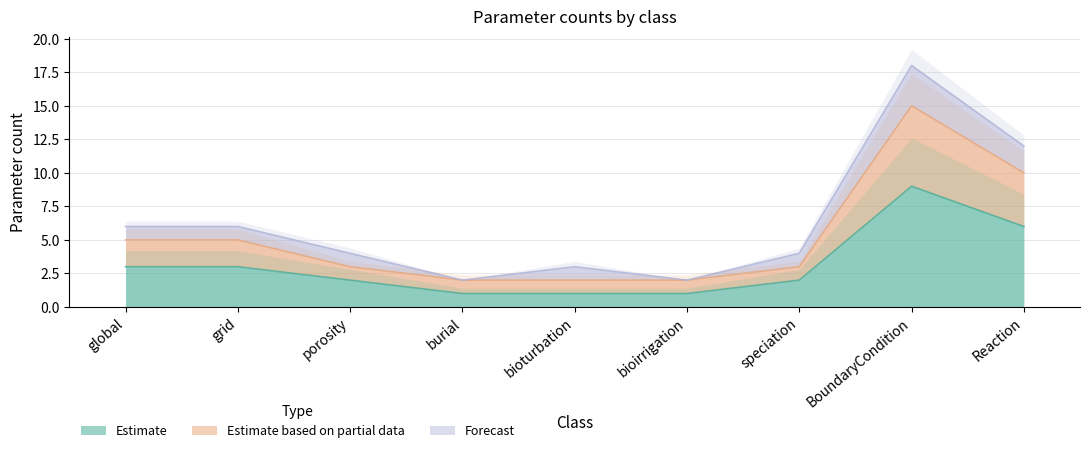

Does the chart have visible grid lines?

Yes